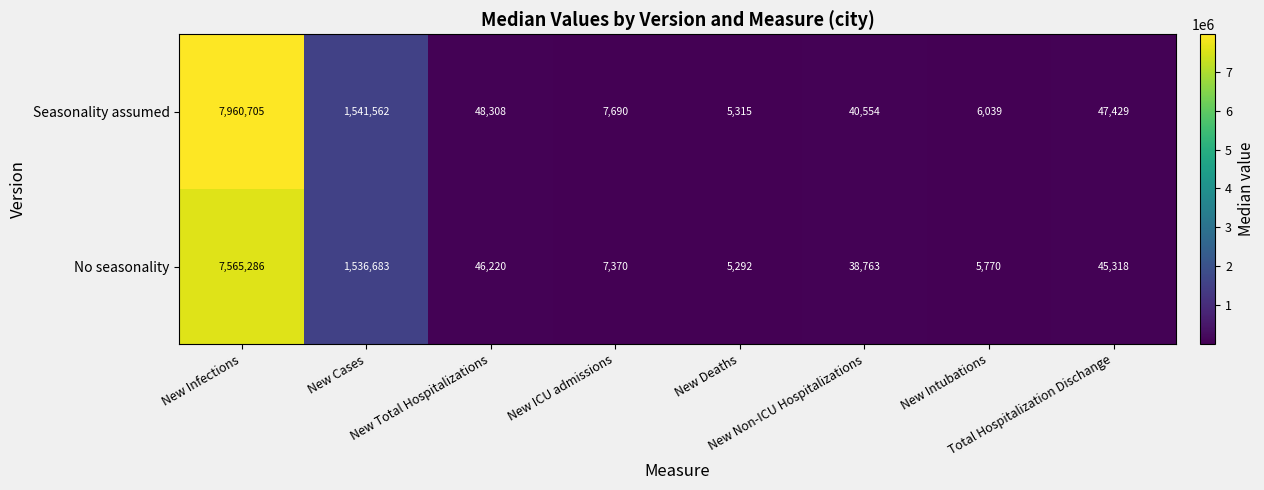

What is the difference between the maximum and minimum values in the Seasonality assumed series?

7955390